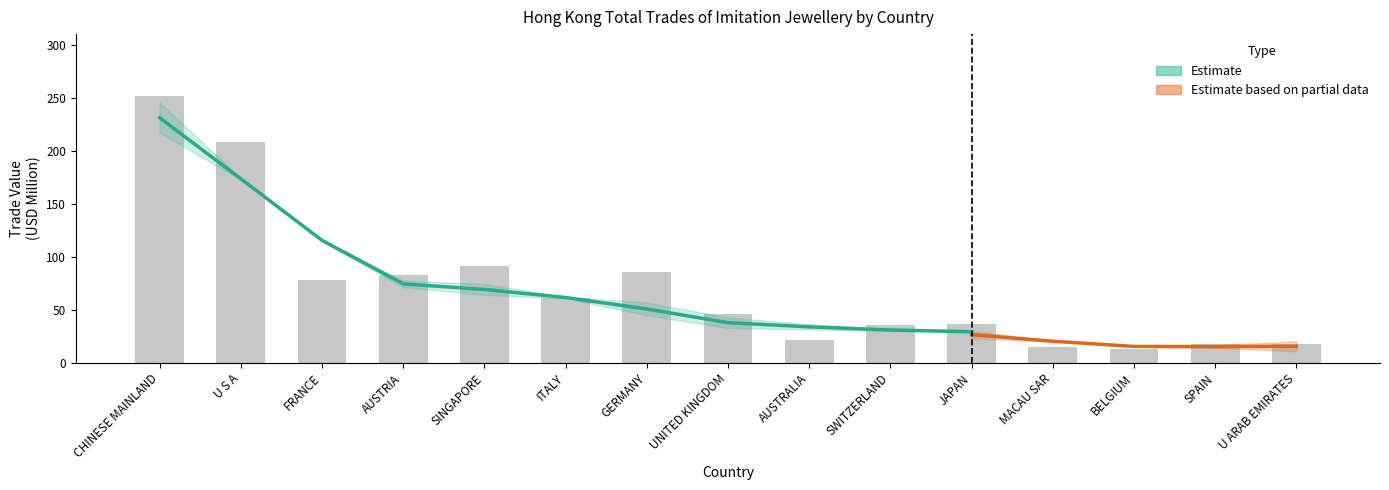

What is the average value of the 201612 series?

70.8